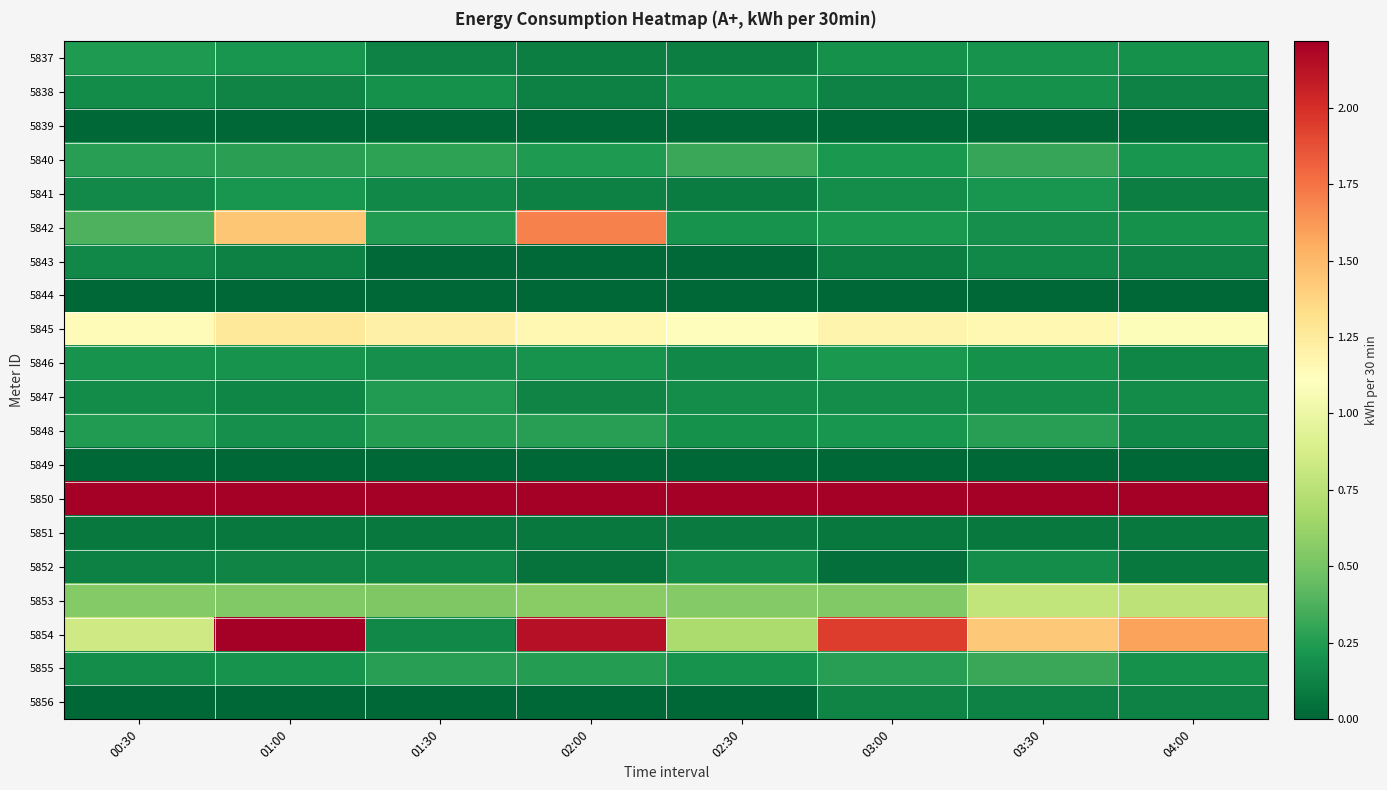

Reading right to left, extract all data points from this chart.

5837: 04:00=0.2	03:30=0.2	03:00=0.2	02:30=0.1	02:00=0.1	01:30=0.1	01:00=0.2	00:30=0.2
5838: 04:00=0.1	03:30=0.2	03:00=0.1	02:30=0.2	02:00=0.1	01:30=0.2	01:00=0.1	00:30=0.2
5839: 04:00=0.0	03:30=0.0	03:00=0.0	02:30=0.0	02:00=0.0	01:30=0.0	01:00=0.0	00:30=0.0
5840: 04:00=0.2	03:30=0.3	03:00=0.2	02:30=0.3	02:00=0.2	01:30=0.3	01:00=0.3	00:30=0.3
5841: 04:00=0.1	03:30=0.2	03:00=0.2	02:30=0.1	02:00=0.1	01:30=0.2	01:00=0.2	00:30=0.2
5842: 04:00=0.2	03:30=0.2	03:00=0.2	02:30=0.2	02:00=1.7	01:30=0.2	01:00=1.4	00:30=0.4
5843: 04:00=0.1	03:30=0.2	03:00=0.1	02:30=0.0	02:00=0.0	01:30=0.0	01:00=0.1	00:30=0.1
5844: 04:00=0.0	03:30=0.0	03:00=0.0	02:30=0.0	02:00=0.0	01:30=0.0	01:00=0.0	00:30=0.0
5845: 04:00=1.1	03:30=1.2	03:00=1.2	02:30=1.1	02:00=1.2	01:30=1.2	01:00=1.3	00:30=1.1
5846: 04:00=0.1	03:30=0.2	03:00=0.2	02:30=0.2	02:00=0.2	01:30=0.2	01:00=0.2	00:30=0.2
5847: 04:00=0.2	03:30=0.2	03:00=0.2	02:30=0.2	02:00=0.1	01:30=0.2	01:00=0.1	00:30=0.2
5848: 04:00=0.2	03:30=0.3	03:00=0.2	02:30=0.2	02:00=0.3	01:30=0.3	01:00=0.2	00:30=0.2
5849: 04:00=0.0	03:30=0.0	03:00=0.0	02:30=0.0	02:00=0.0	01:30=0.0	01:00=0.0	00:30=0.0
5850: 04:00=2.3	03:30=2.2	03:00=2.2	02:30=2.3	02:00=2.2	01:30=2.4	01:00=2.3	00:30=2.7
5851: 04:00=0.1	03:30=0.1	03:00=0.1	02:30=0.1	02:00=0.1	01:30=0.1	01:00=0.1	00:30=0.1
5852: 04:00=0.1	03:30=0.2	03:00=0.0	02:30=0.2	02:00=0.1	01:30=0.1	01:00=0.1	00:30=0.1
5853: 04:00=0.8	03:30=0.8	03:00=0.5	02:30=0.5	02:00=0.6	01:30=0.5	01:00=0.5	00:30=0.5
5854: 04:00=1.6	03:30=1.4	03:00=1.9	02:30=0.7	02:00=2.1	01:30=0.1	01:00=2.4	00:30=0.8
5855: 04:00=0.2	03:30=0.3	03:00=0.3	02:30=0.2	02:00=0.3	01:30=0.3	01:00=0.2	00:30=0.2
5856: 04:00=0.1	03:30=0.1	03:00=0.1	02:30=0.0	02:00=0.0	01:30=0.0	01:00=0.0	00:30=0.0